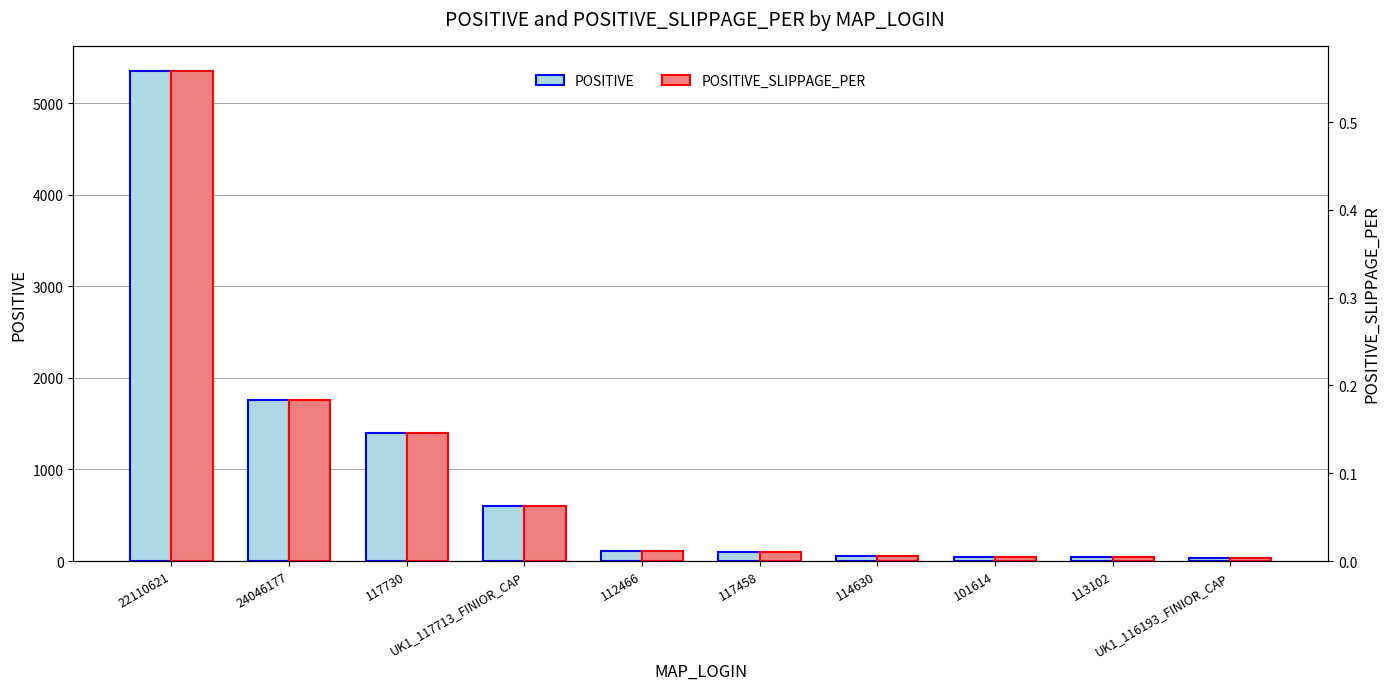

Reading left to right, list all the values displayed in this chart.

POSITIVE: 22110621=5356.0	24046177=1758.0	117730=1401.0	UK1_117713_FINIOR_CAP=604.0	112466=106.0	117458=94.0	114630=60.0	101614=48.0	113102=40.0	UK1_116193_FINIOR_CAP=36.0
POSITIVE_SLIPPAGE_PER: 22110621=0.6	24046177=0.2	117730=0.1	UK1_117713_FINIOR_CAP=0.1	112466=0.0	117458=0.0	114630=0.0	101614=0.0	113102=0.0	UK1_116193_FINIOR_CAP=0.0